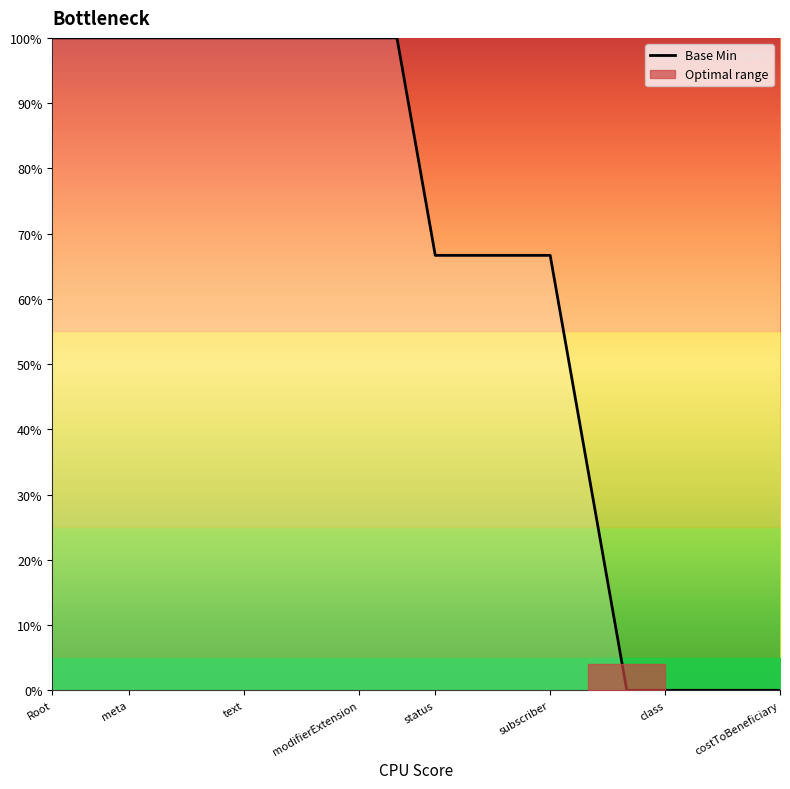

How many values are above zero?

15